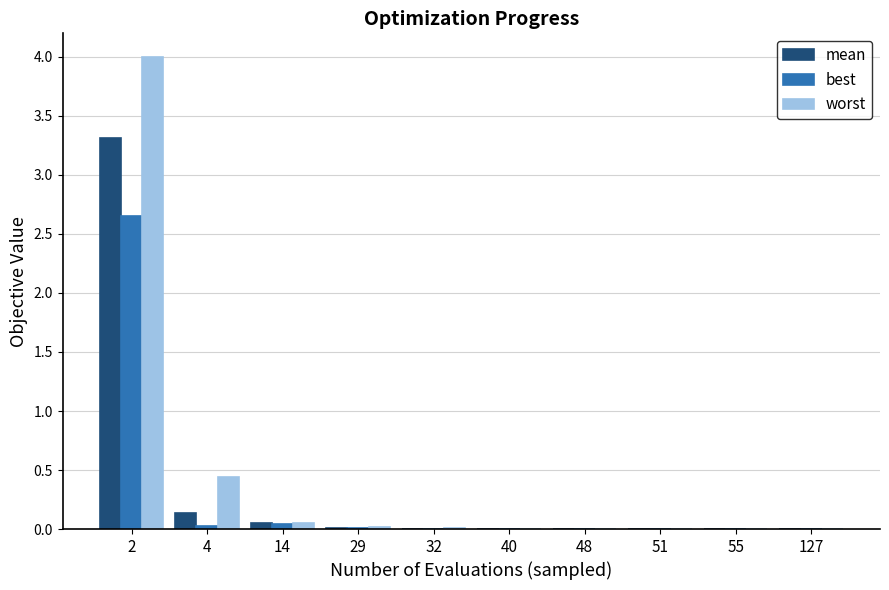

Is it true that worst equals 0.0 at 55?

True